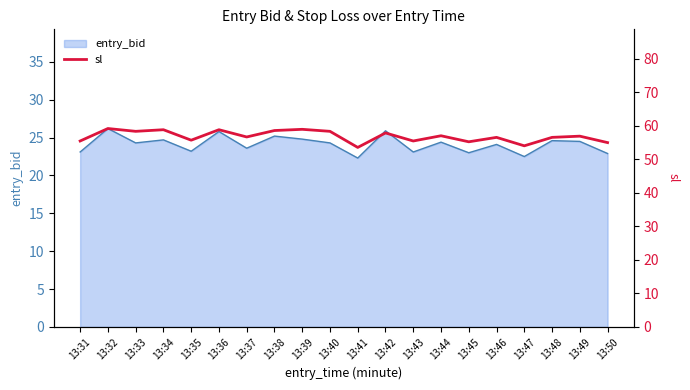

True or false: entry_bid has a value of 23.1 at 13:43.

True